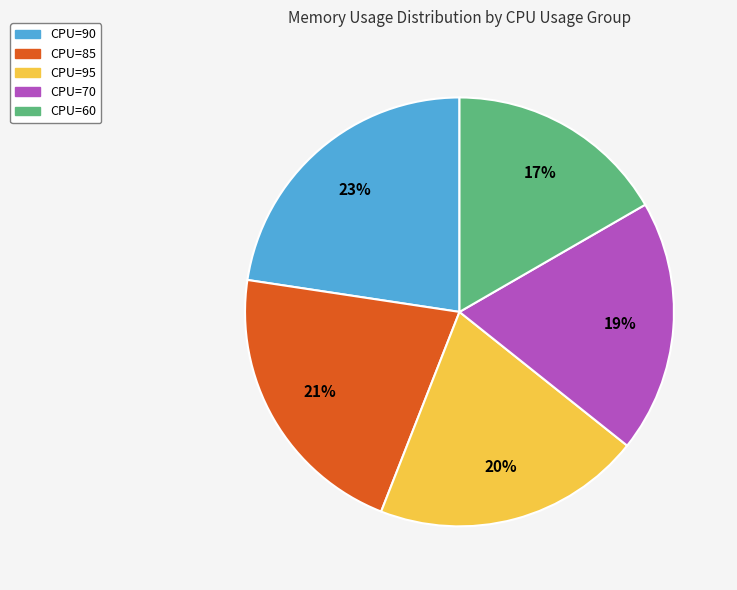

Is it true that CPU=95 is 9% of the pie?

False